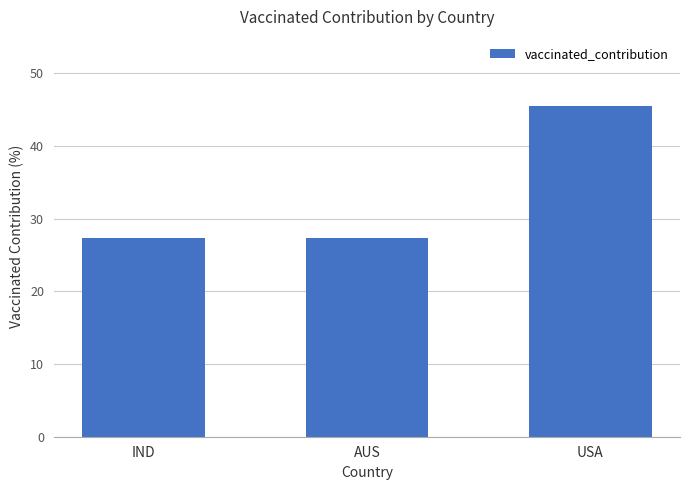

The value at IND is 44.0. True or false?

False